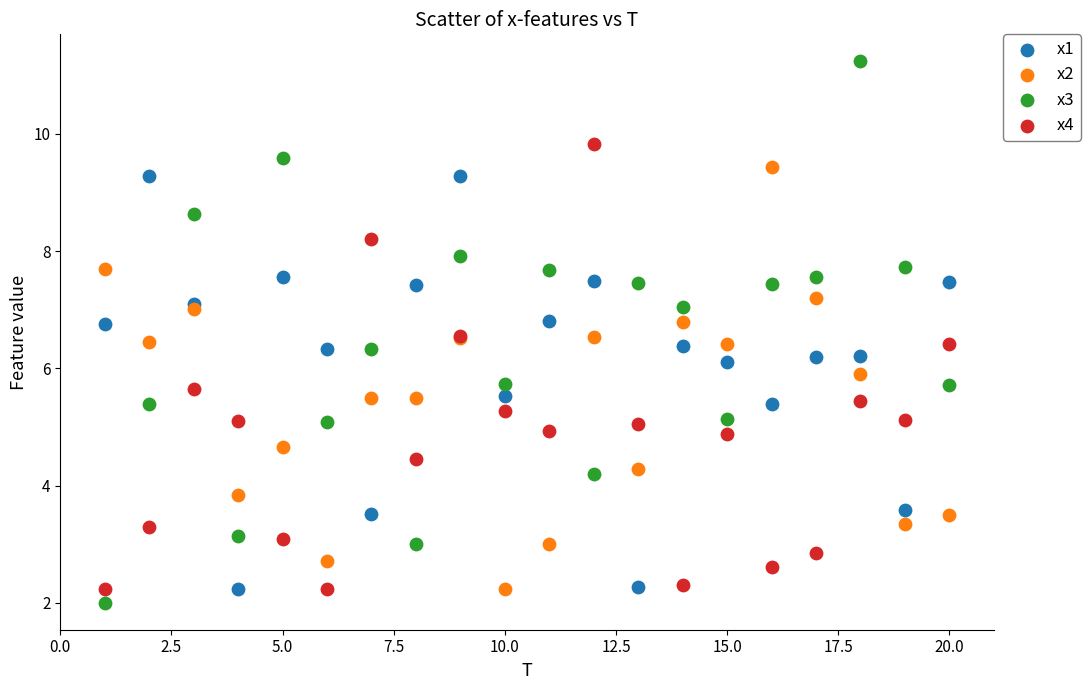

What are all the series names shown in the legend?

x1, x2, x3, x4